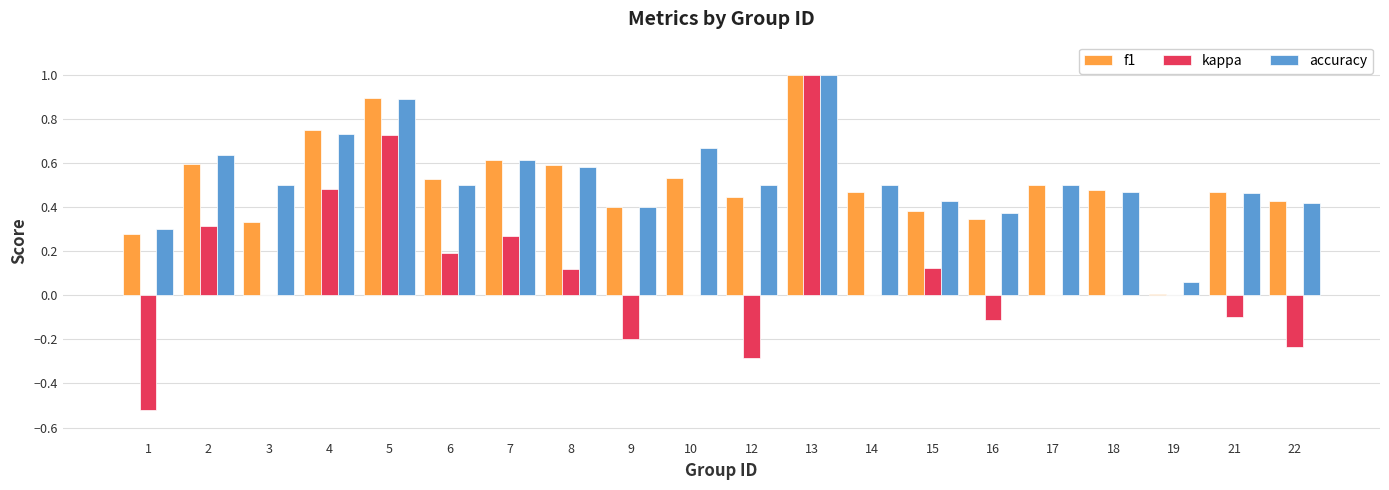

The f1 series shows 0.8 at 8. True or false?

False